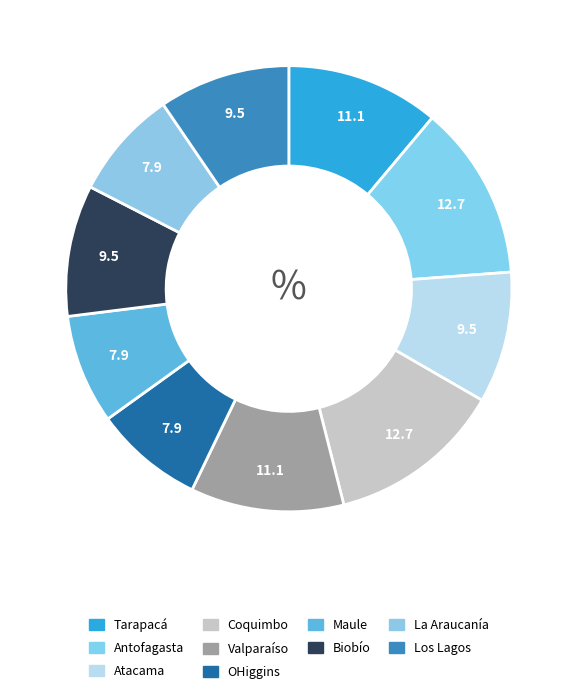

How many segments does this pie chart have?

10